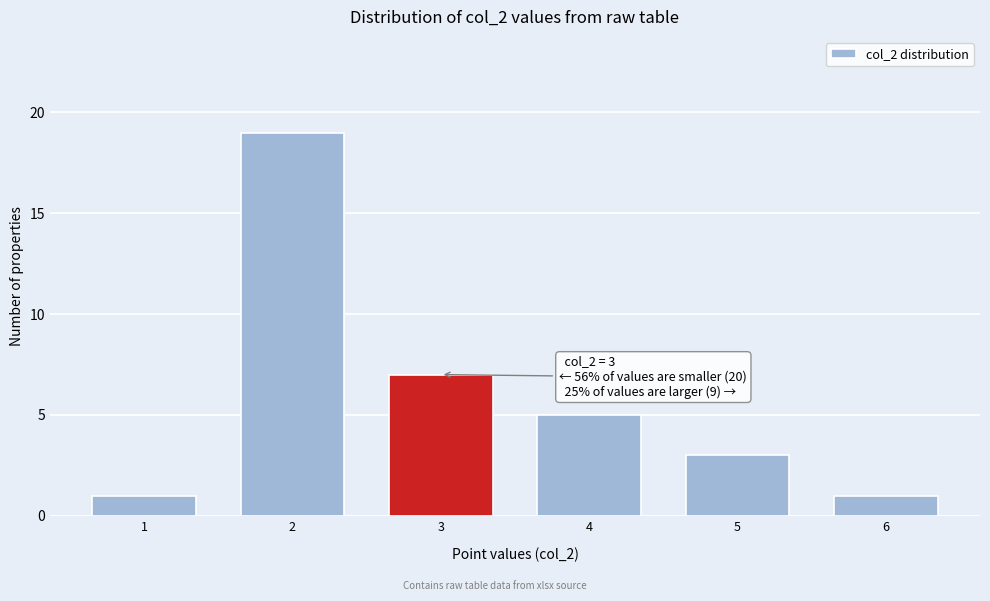

Reading left to right, extract all data points from this chart.

1=1	2=19	3=7	4=5	5=3	6=1